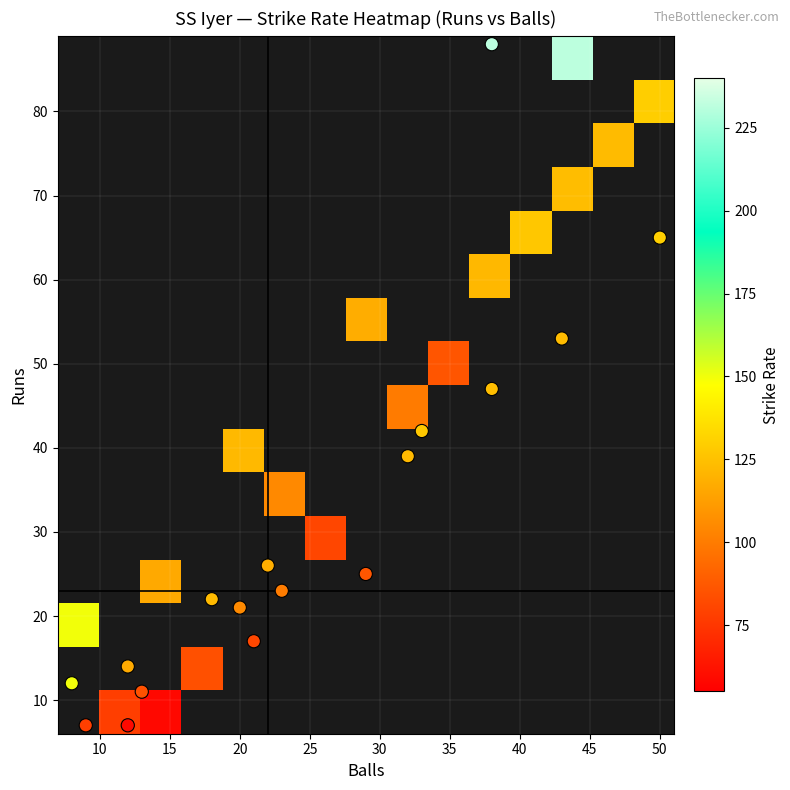

What is the sum of all runs values?

519.0